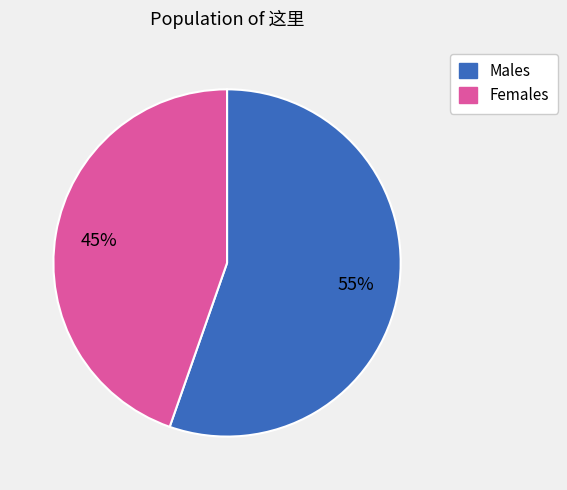

To the nearest percent, what is the average slice percentage?

50%